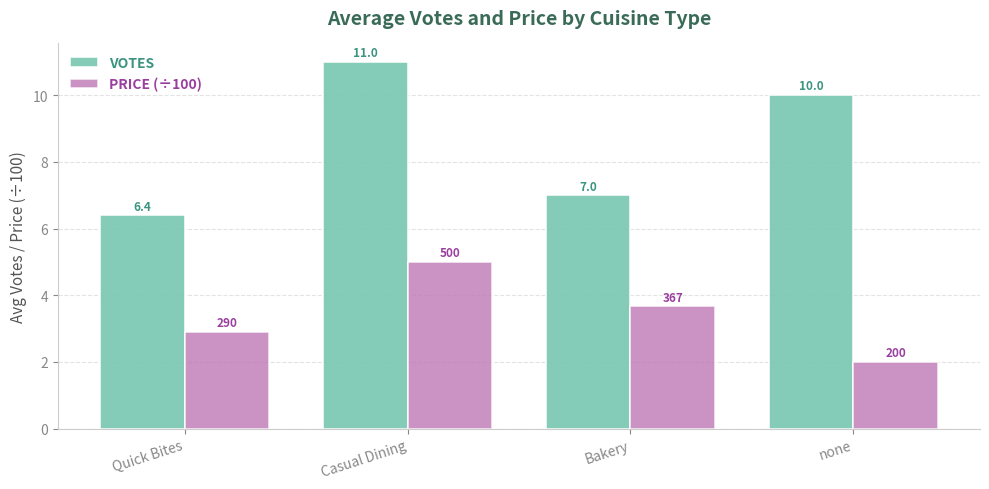

How many data points in VOTES are less than 10?

2